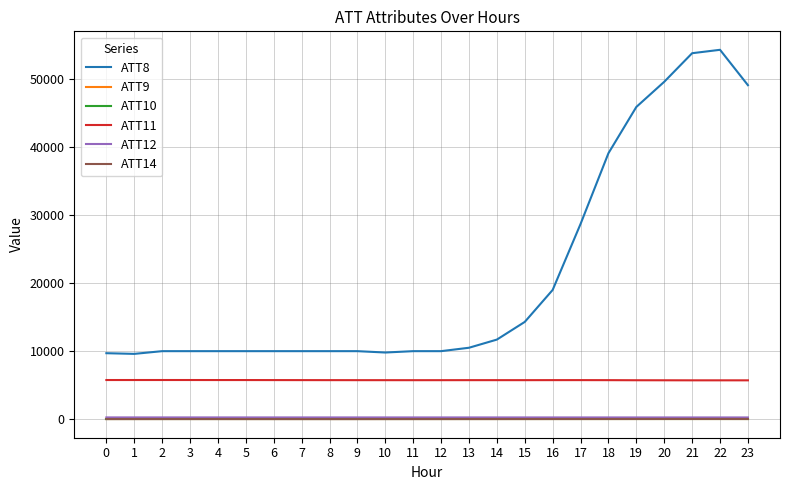

What is the difference between the highest and lowest values at 16?

19010.0